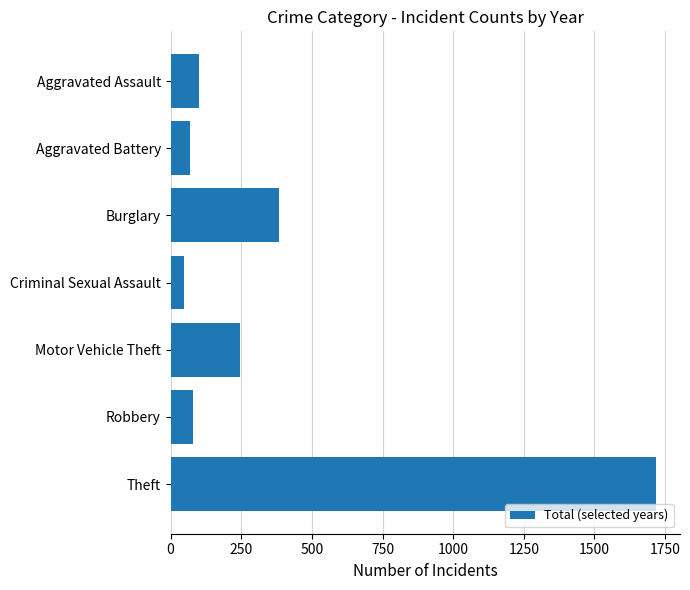

Between Motor Vehicle Theft and Theft, which is larger?

Theft